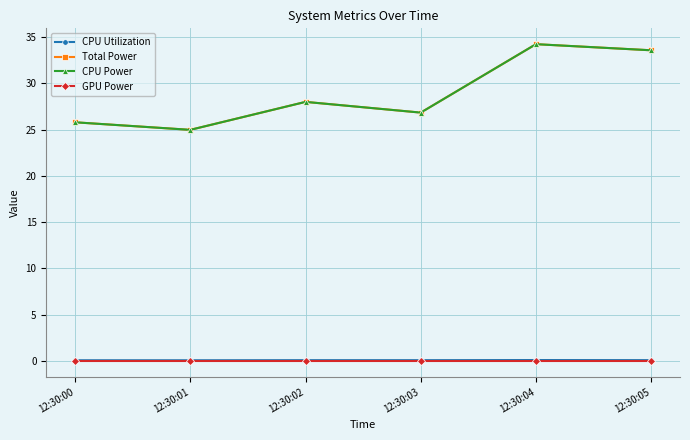

Is this an area chart (filled region under the line)?

No